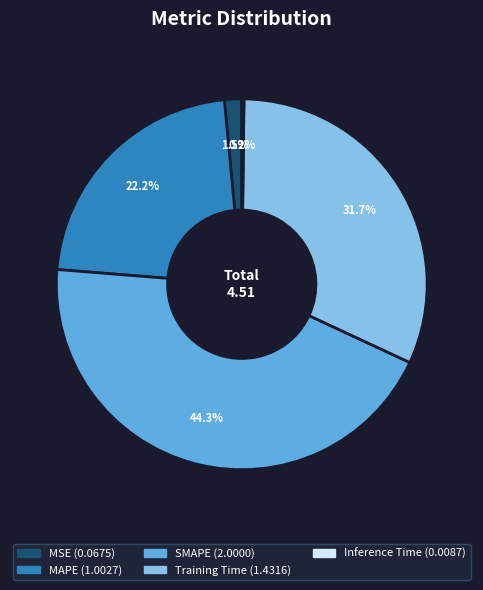

What is the largest slice in the pie chart?

SMAPE